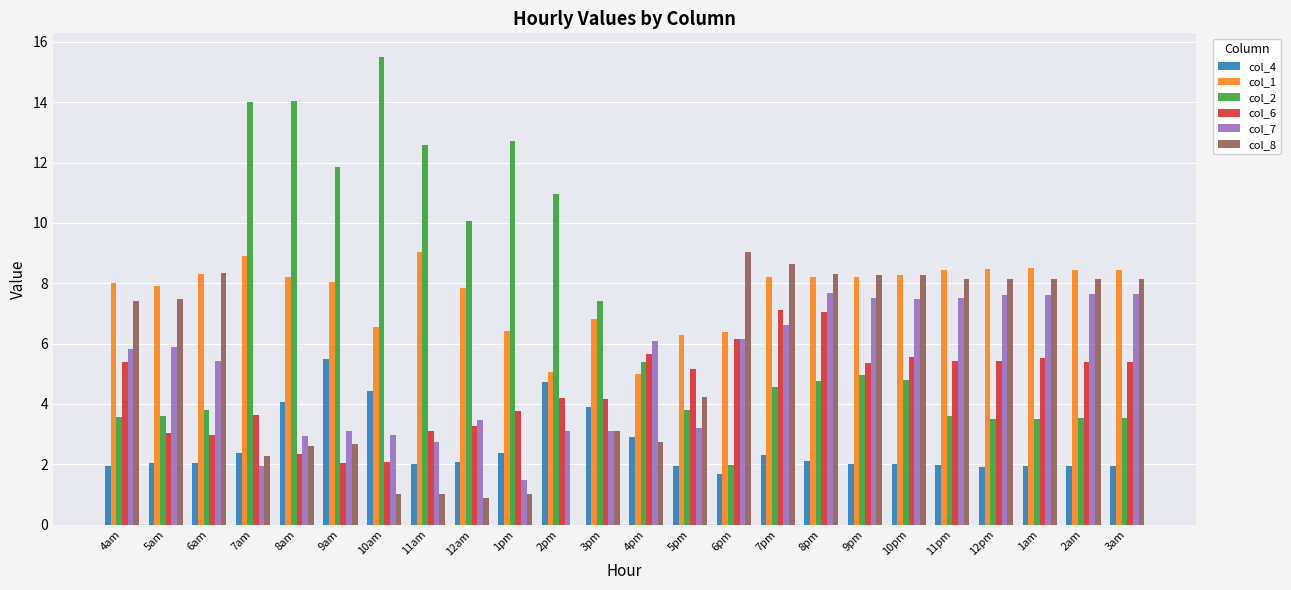

The value of col_1 at 5pm is 9.9. True or false?

False